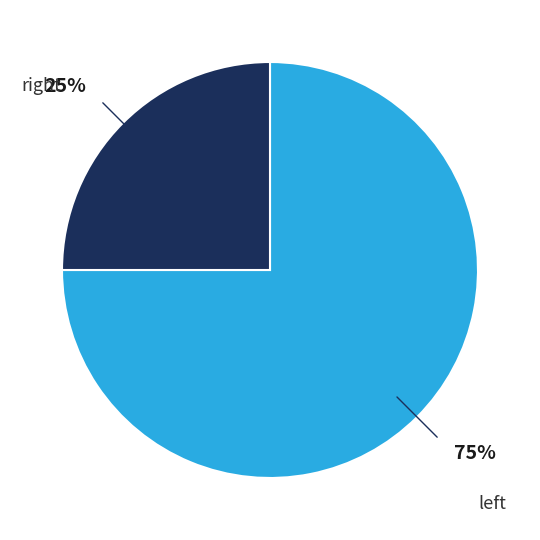

Which slice is the smallest?

right